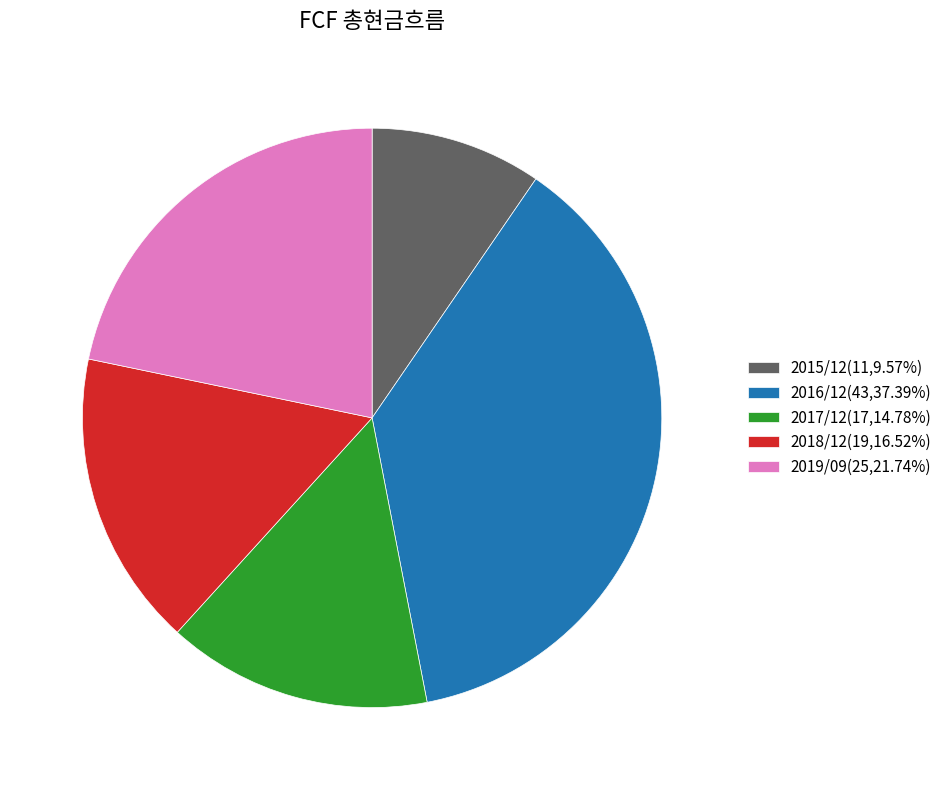

How many slices are in this pie chart?

5